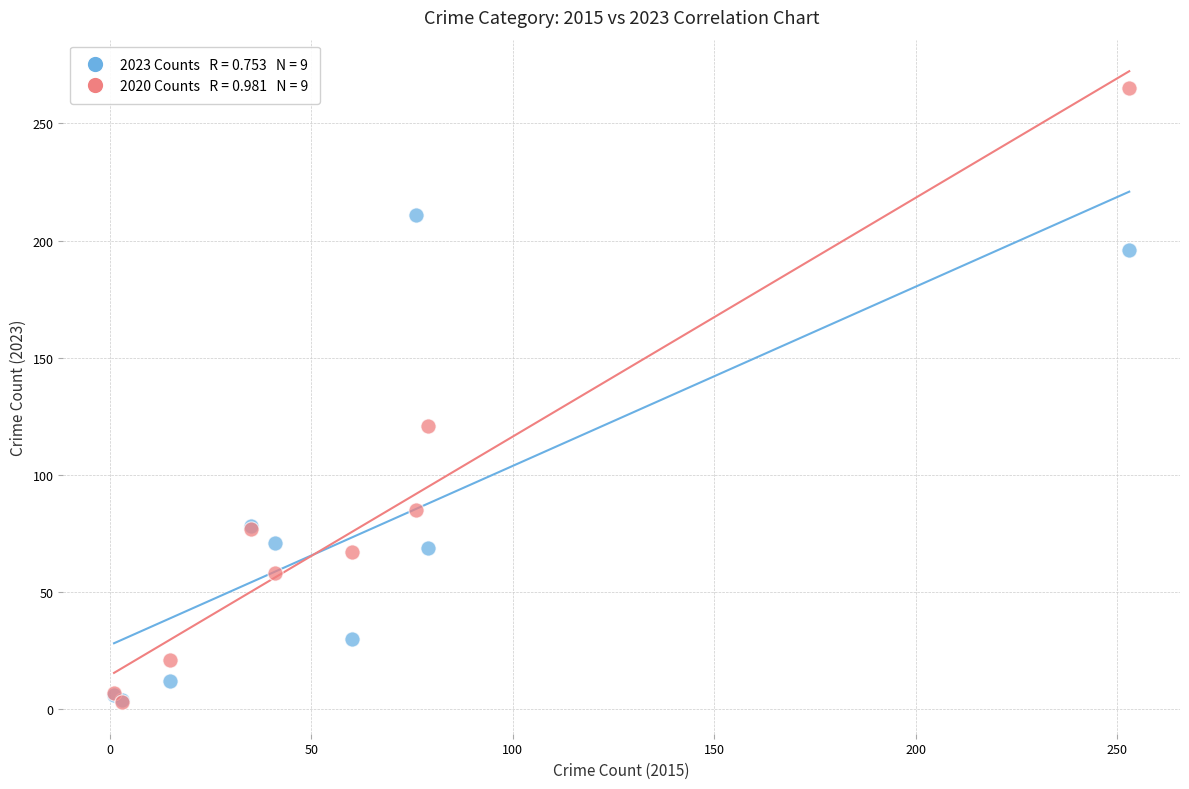

Across all series, what Y value is closest to 134?

121